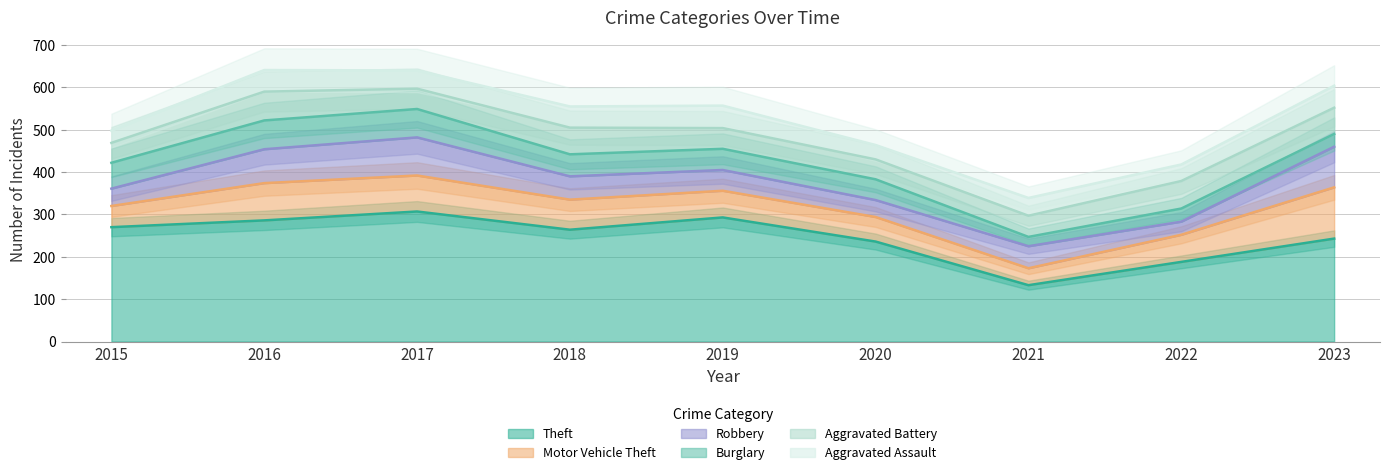

At which category does Burglary reach its first local valley?

2021